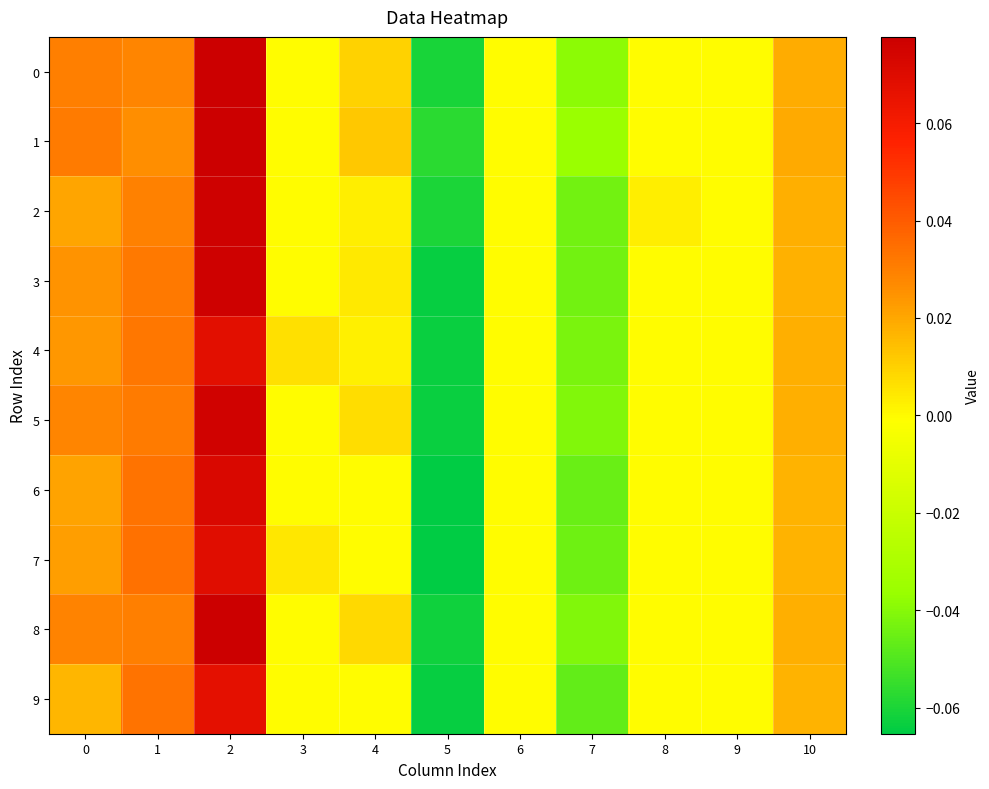

Which series has the largest range (max minus min)?

3